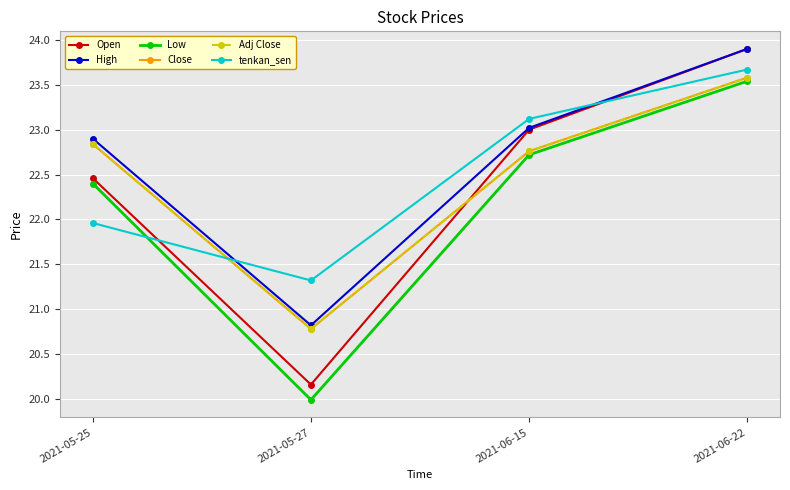

At how many categories does at least one series exceed 21?

4